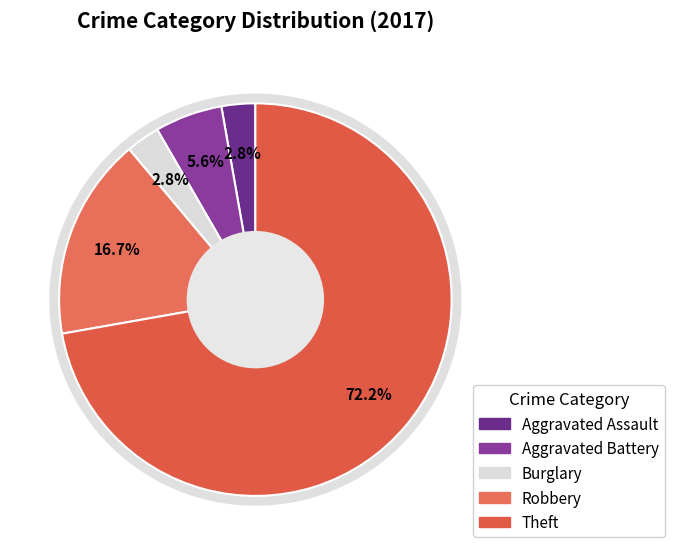

Count the number of slices in the pie.

5